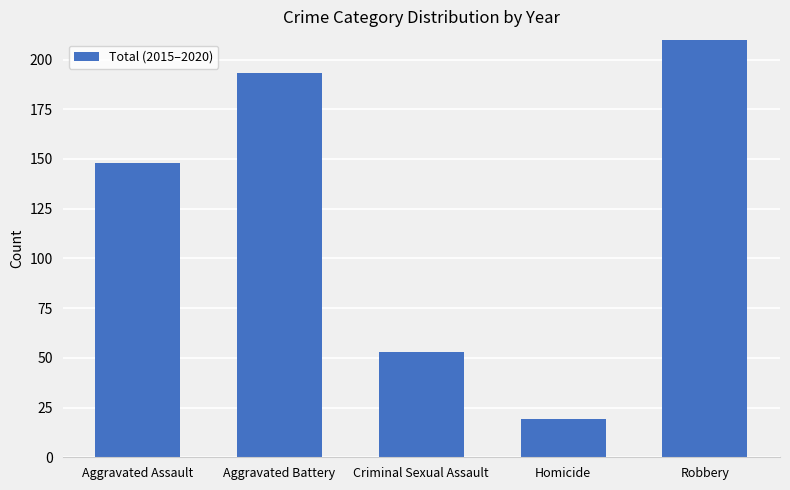

What is the label of the 4th bar from the right?

Aggravated Battery